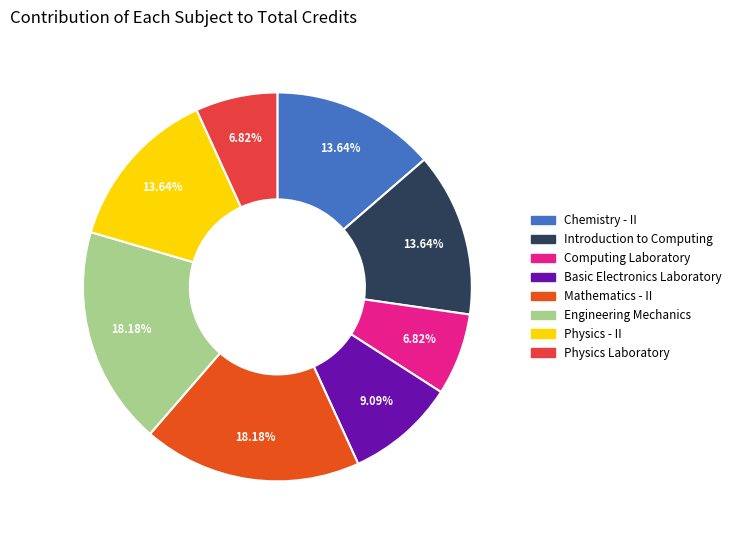

To the nearest percent, what is the combined percentage of Physics Laboratory and Basic Electronics Laboratory?

16%